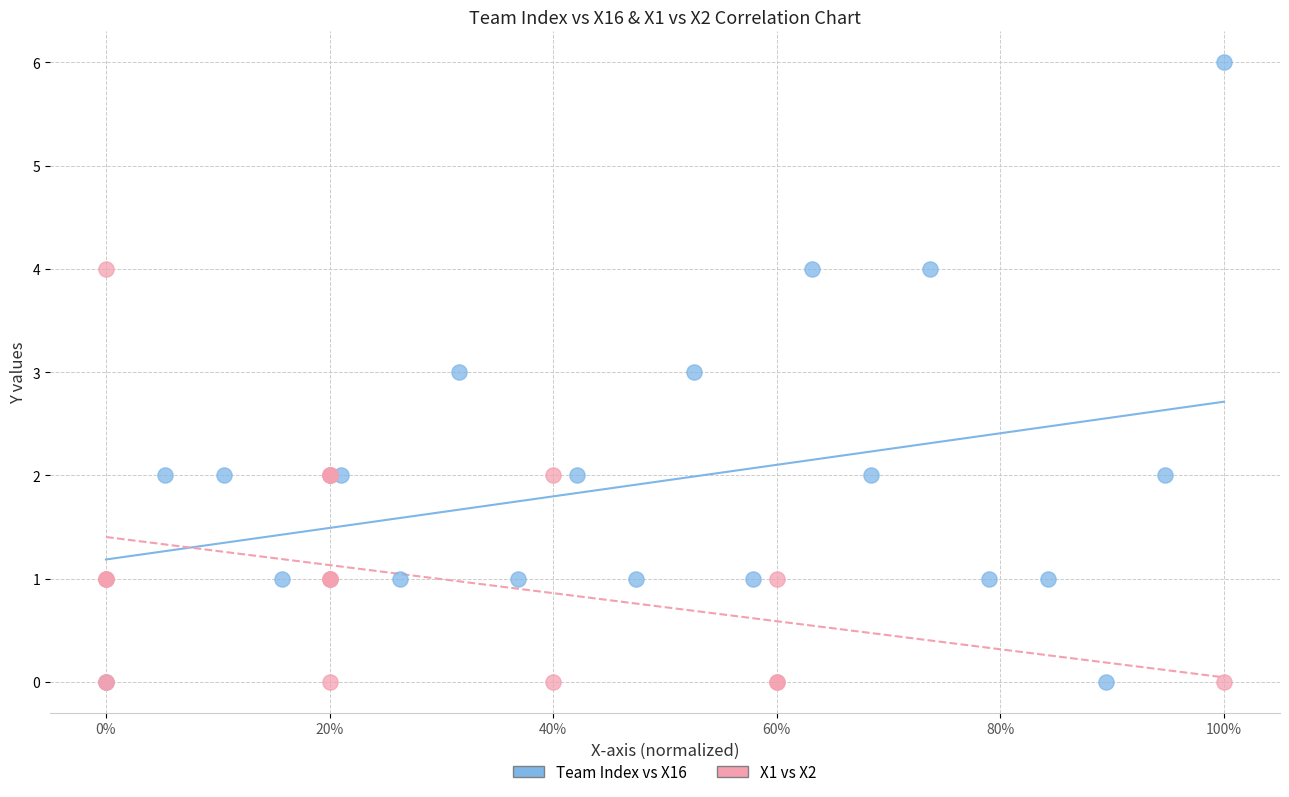

Which series contains the highest Y value?

Team Index vs X16